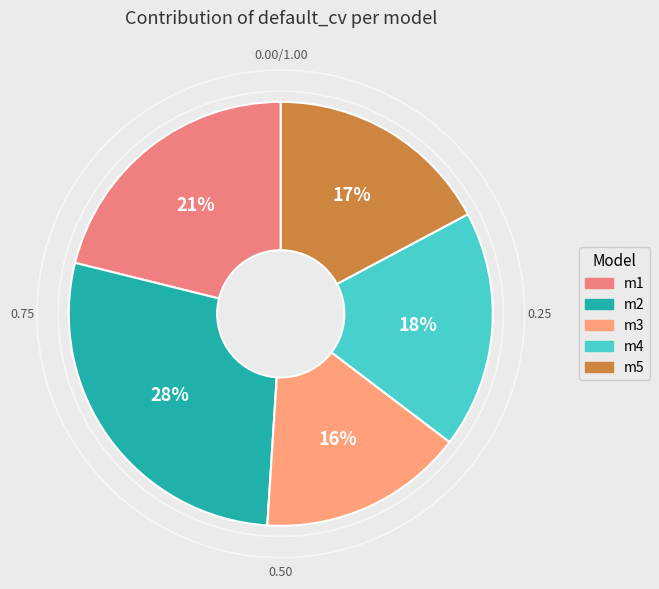

To the nearest percent, what percentage of the pie is m2?

28%